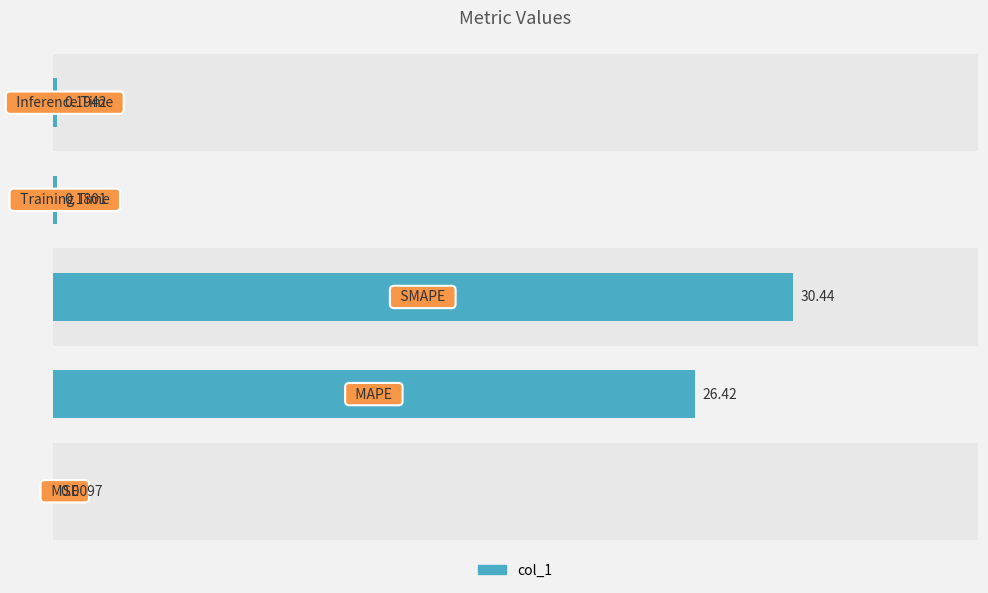

What is the sum of the values at 0 and 2?

30.4